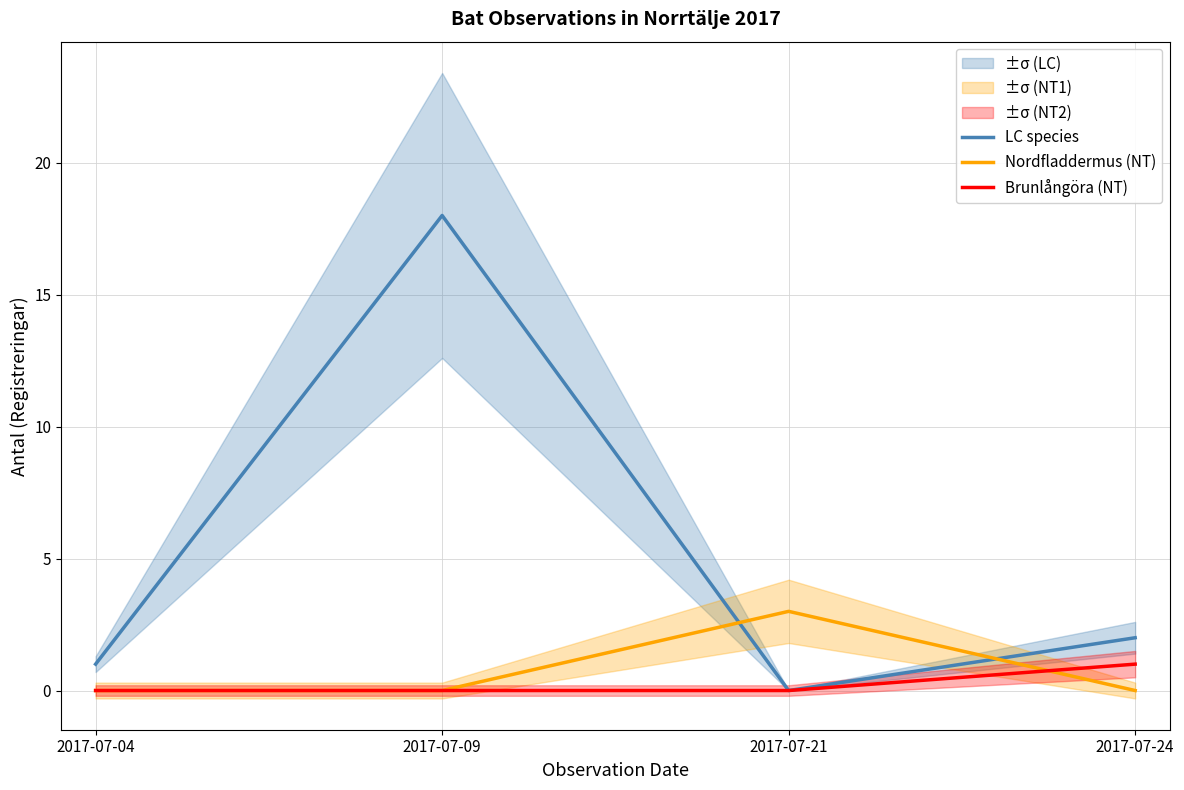

What is the sum of the Brunlångöra (NT) values at 2017-07-24 and 2017-07-21?

1